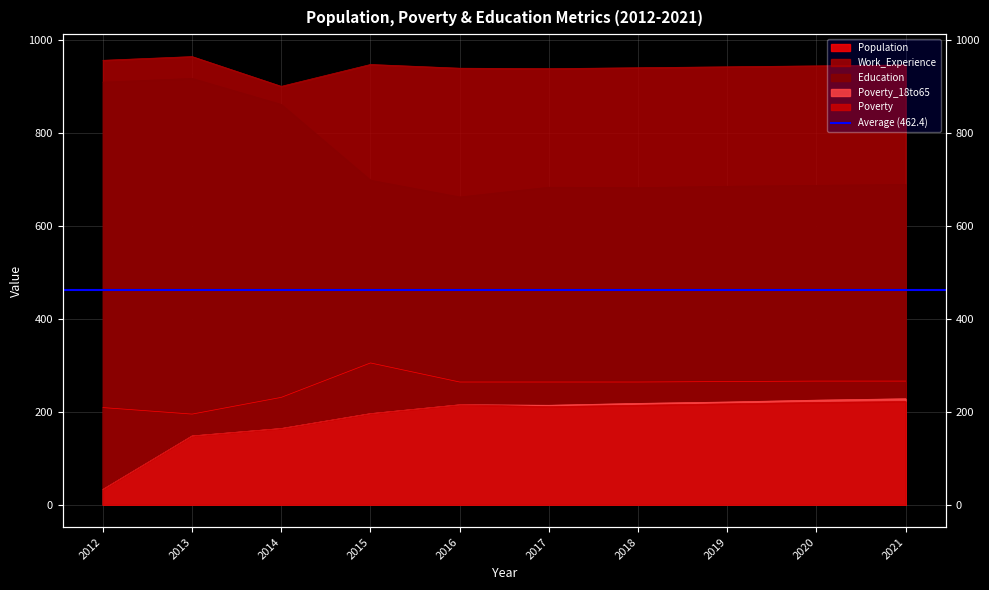

Which has a higher value, 2015 or 2016?

2016